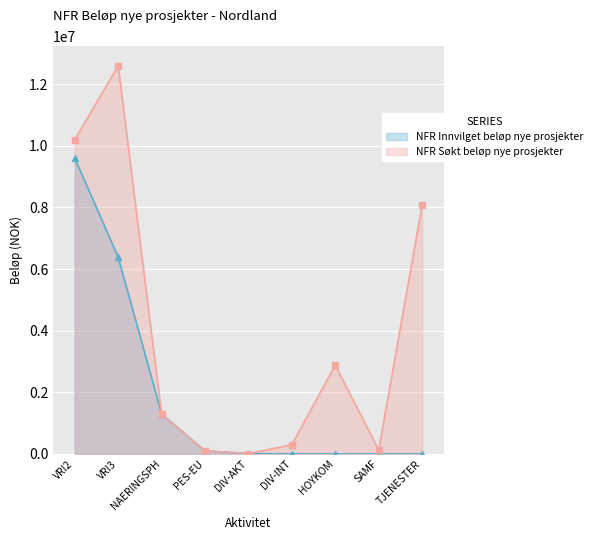

List the labels in order of NFR Søkt beløp nye prosjekter value, largest first.

VRI3, VRI2, TJENESTER, HOYKOM, NAERINGSPH, DIV-INT, SAMF, PES-EU, DIV-AKT